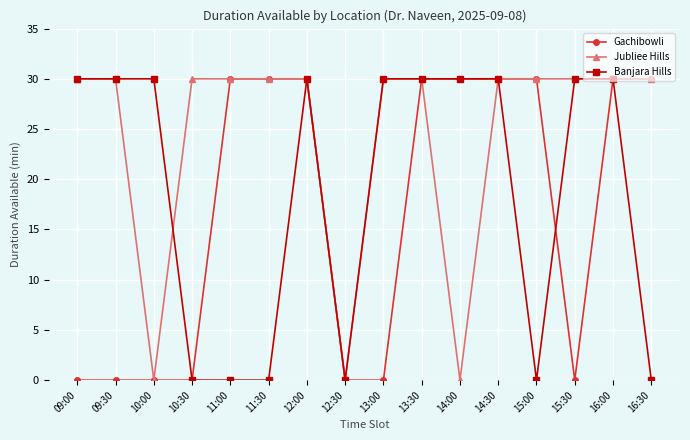

What is the difference between the maximum and second lowest values in the Gachibowli series?

30